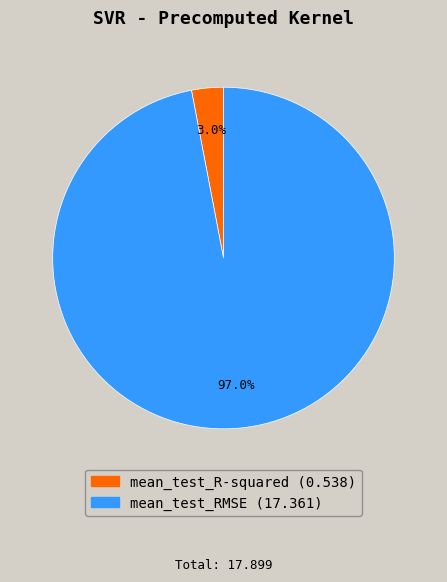

Does any single category account for the majority?

Yes